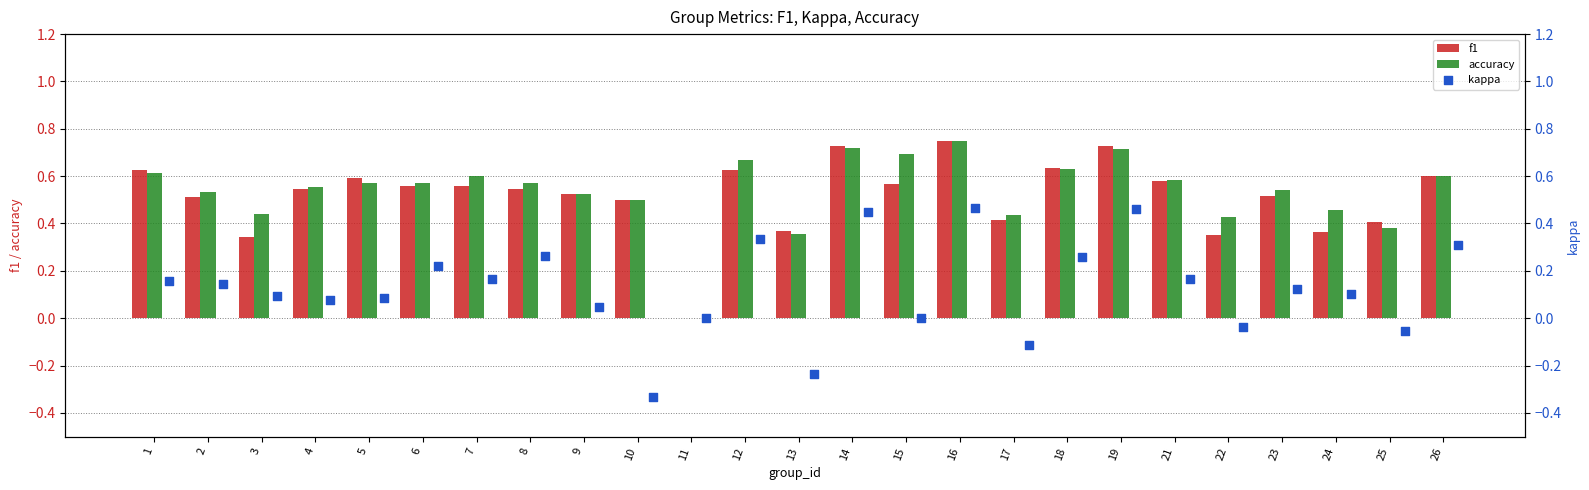

Is it true that accuracy equals 0.2 at 3?

False